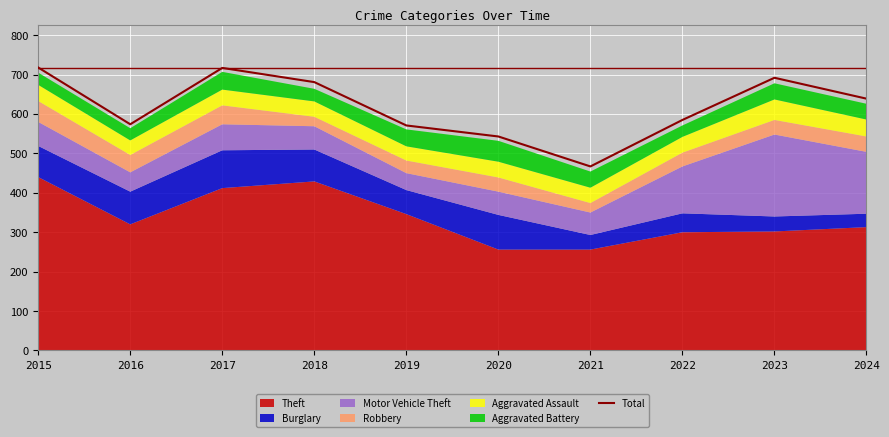

What is the ratio of the value at 2022 to the value at 2015?

0.8